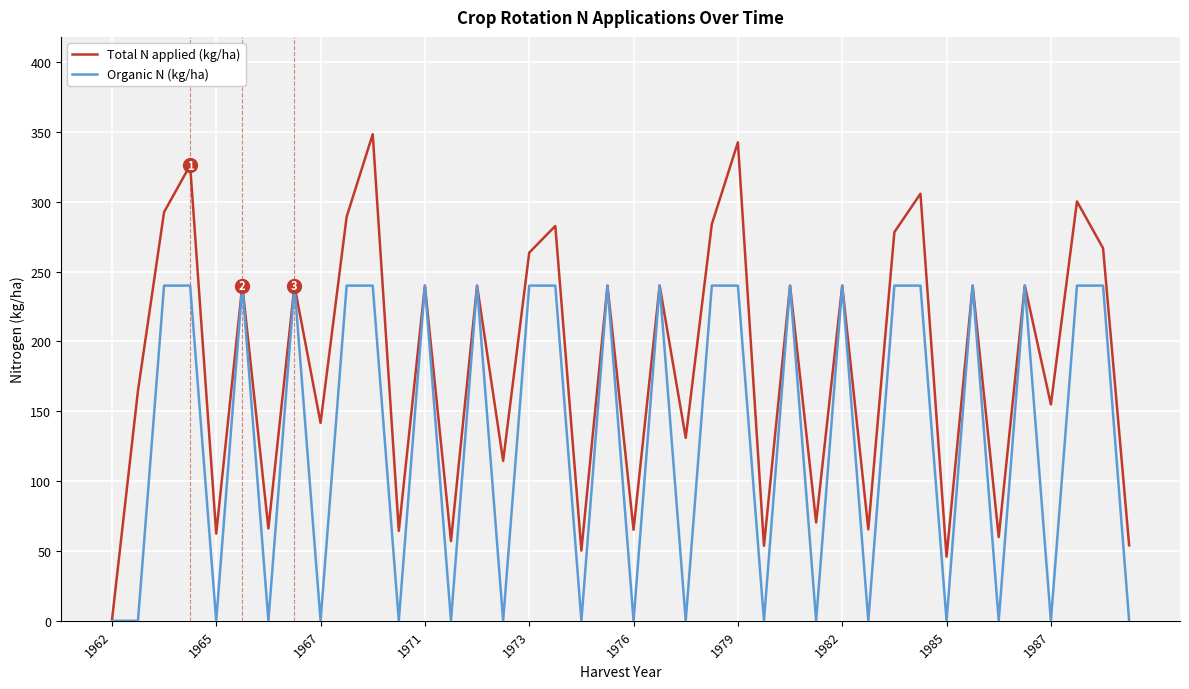

Which series has the largest total across all categories?

Total N applied (kg/ha)